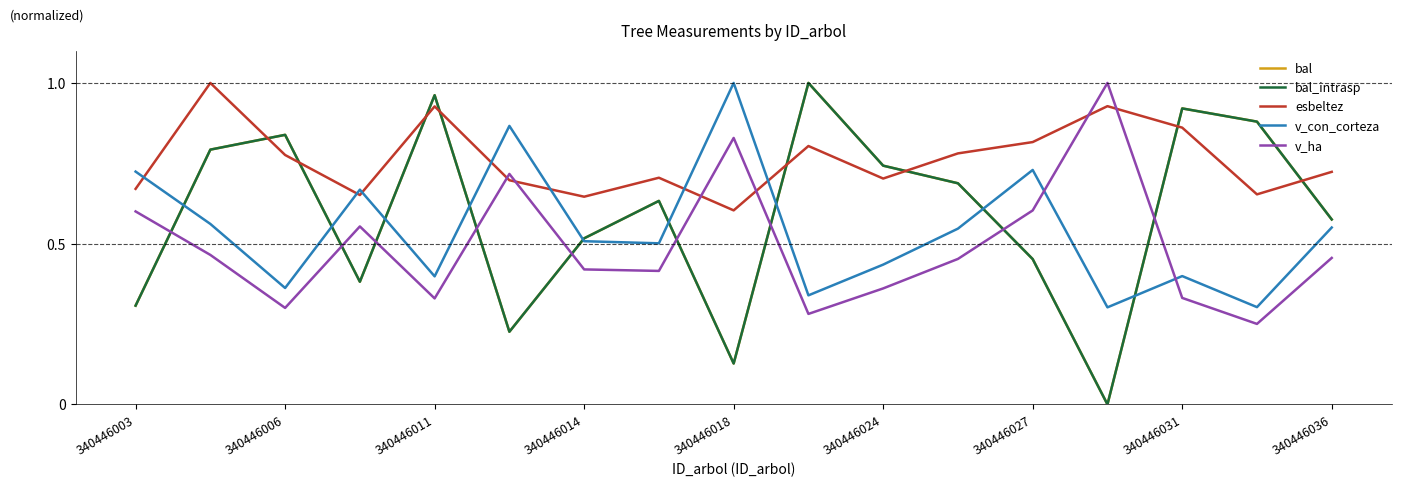

True or false: v_ha has more than 1 interior local peaks.

True